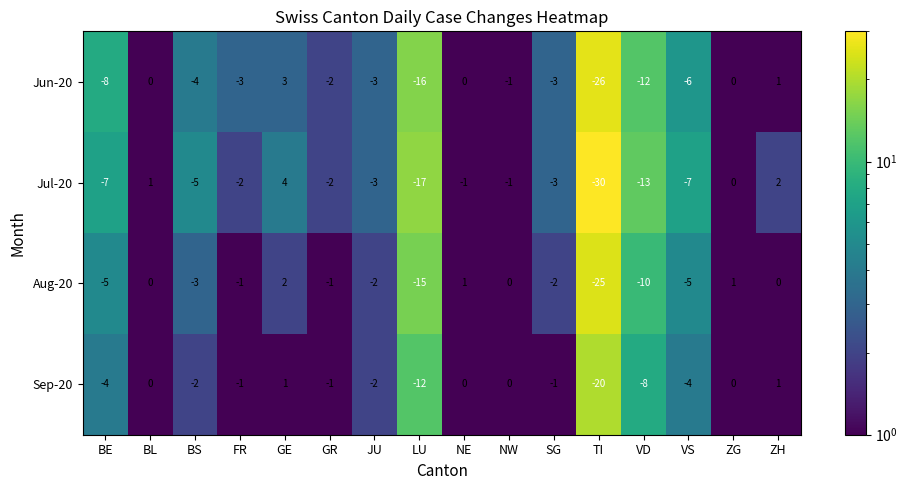

What is the difference between the Aug-20 values at BE and ZG?

6